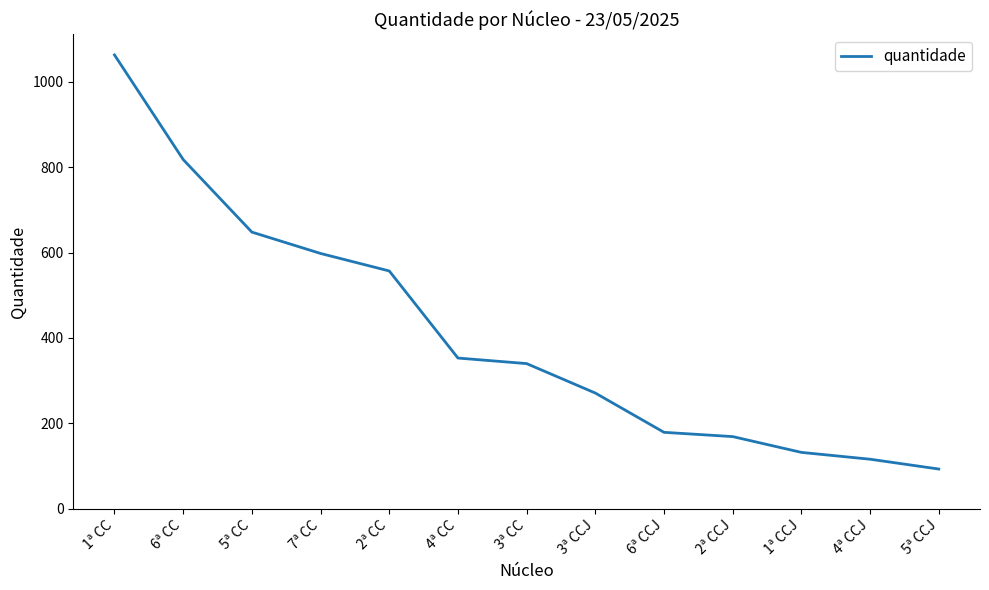

Rank the categories by value from lowest to highest.

5ª CCJ, 4ª CCJ, 1ª CCJ, 2ª CCJ, 6ª CCJ, 3ª CCJ, 3ª CC, 4ª CC, 2ª CC, 7ª CC, 5ª CC, 6ª CC, 1ª CC